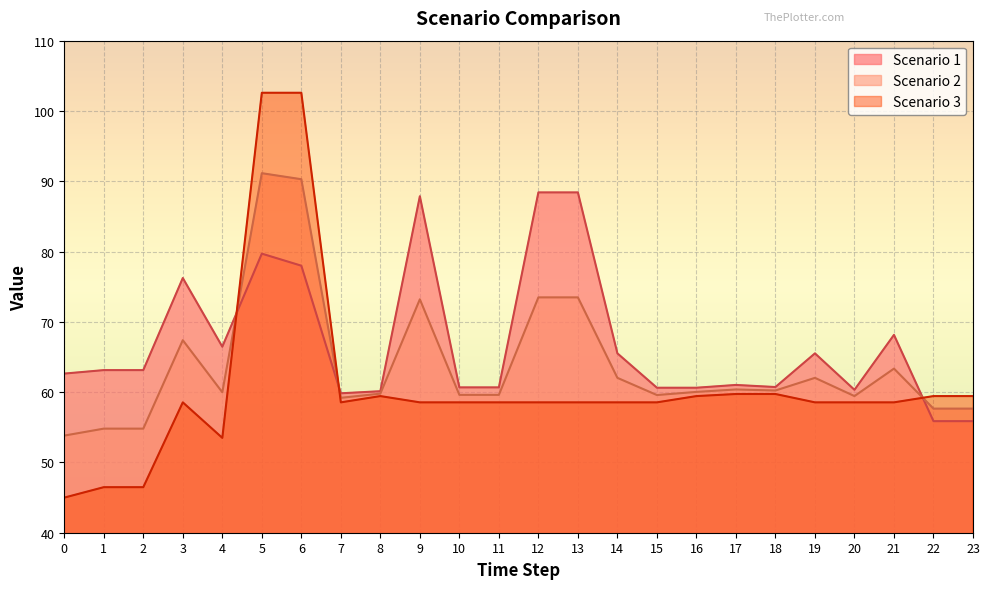

At which label is Scenario 3 closest to 73?

17